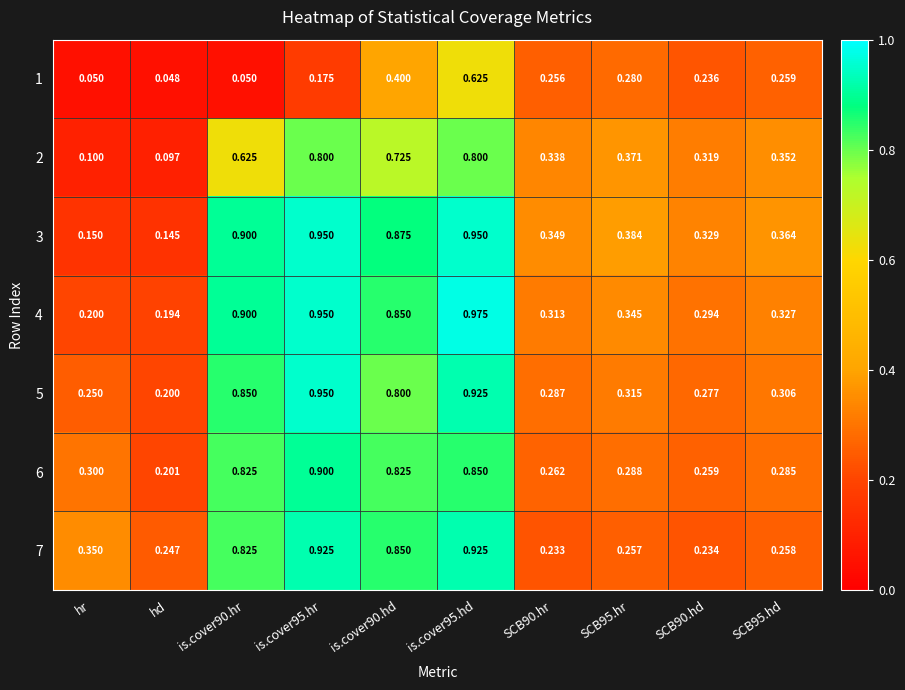

What is the total value across all series at is.cover90.hr?

5.0